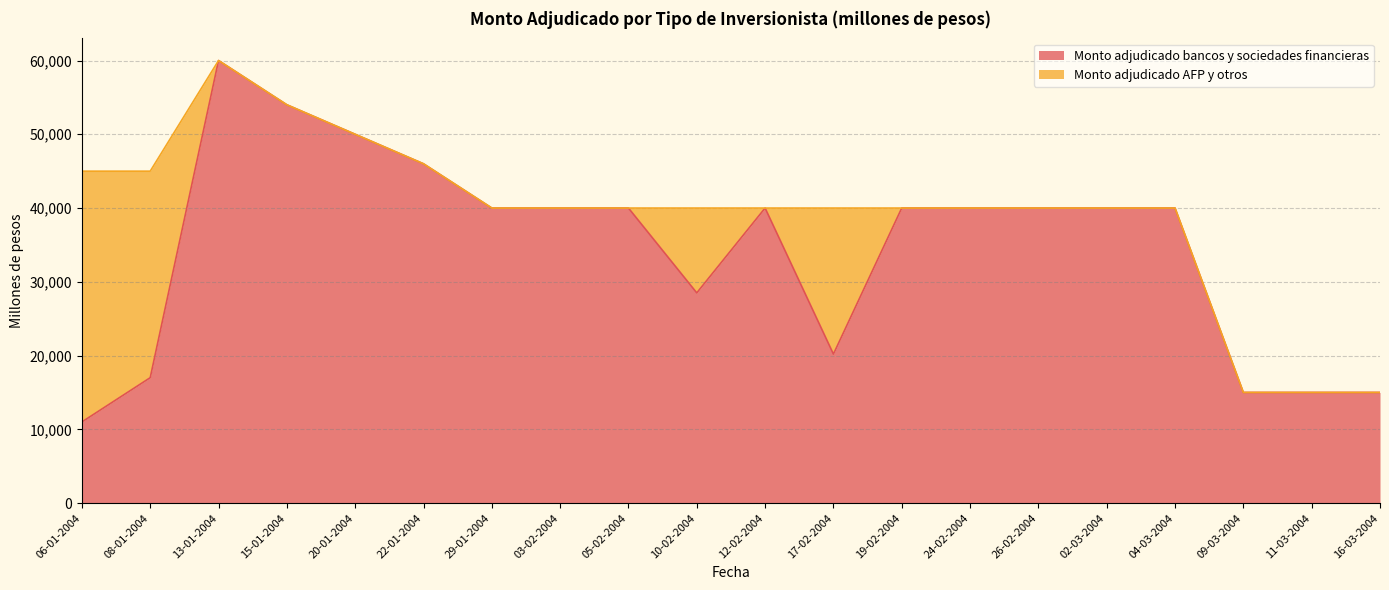

How many data points are above 40000?

4